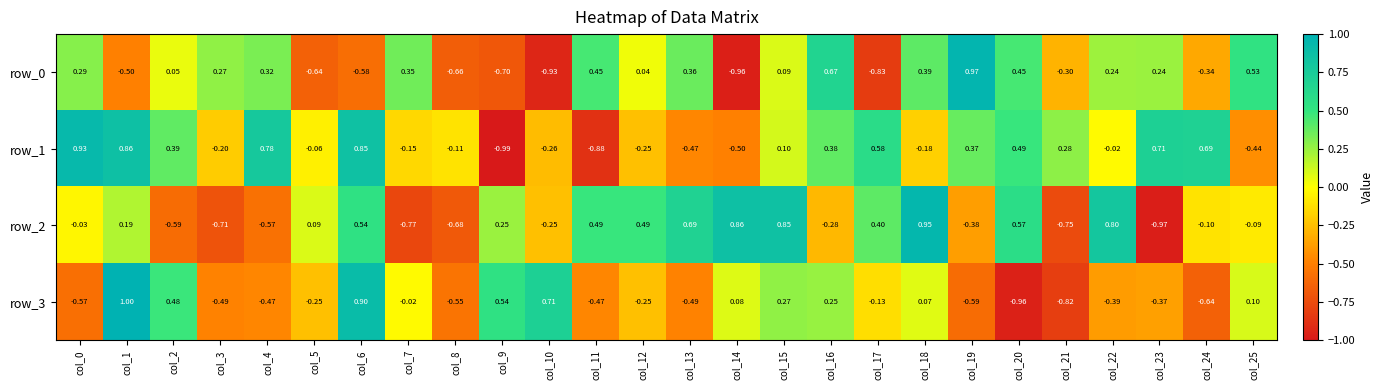

Is the value of row_2 at col_9 greater than the value of row_0 at col_21?

Yes